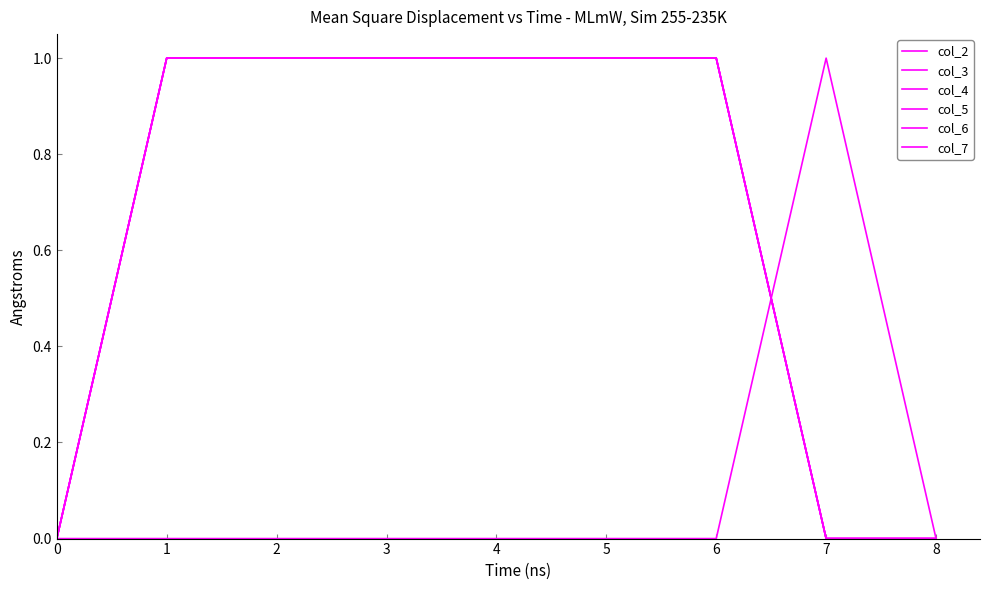

At how many categories does at least one series exceed 0?

7